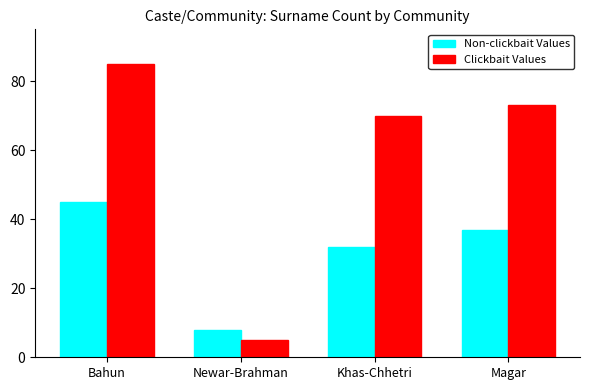

List the series in order of their overall mean, lowest first.

Non-clickbait Values, Clickbait Values